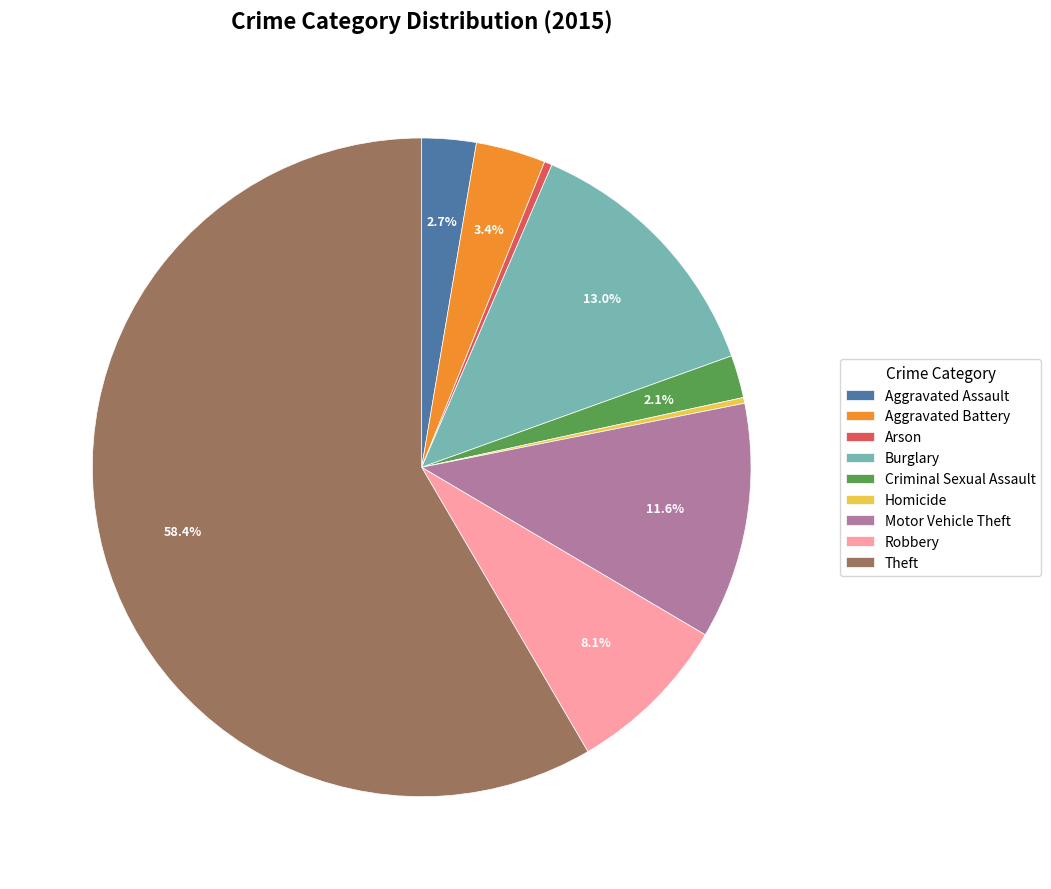

What is the largest slice in the pie chart?

Theft